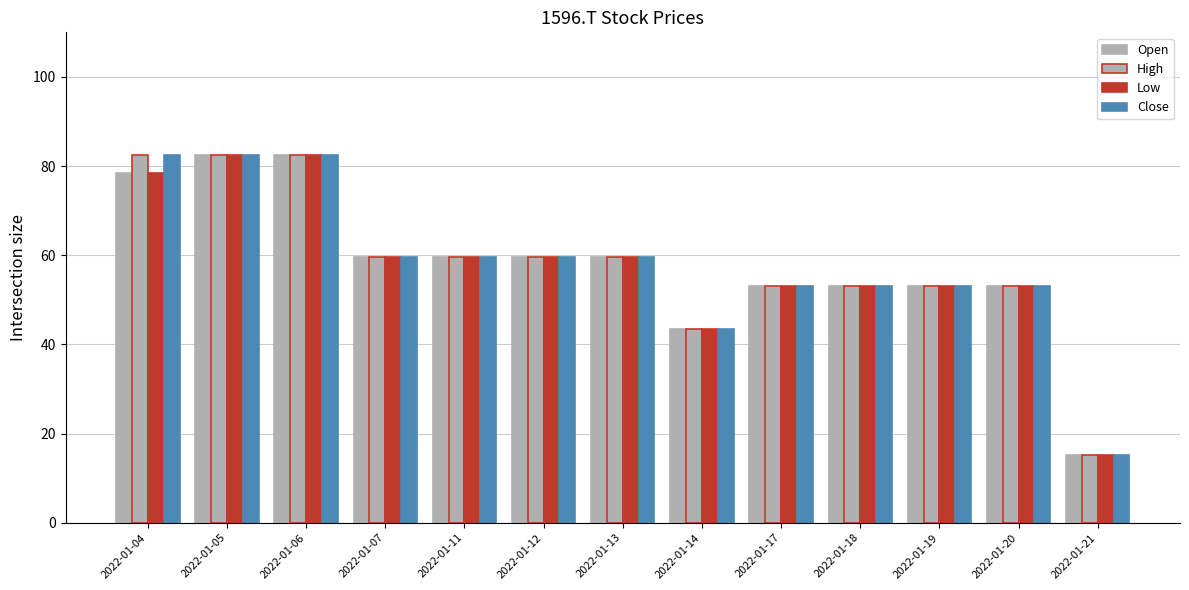

How many bars are there in each group?

4